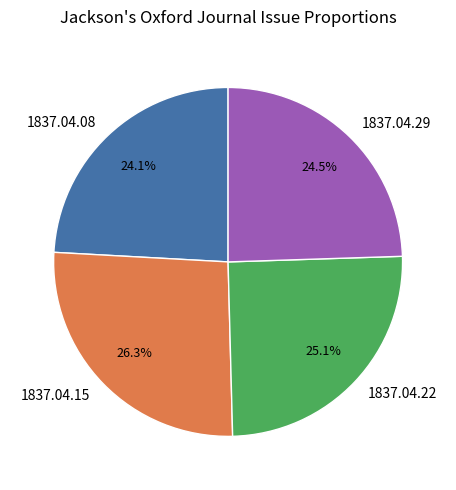

Count the number of slices in the pie.

4